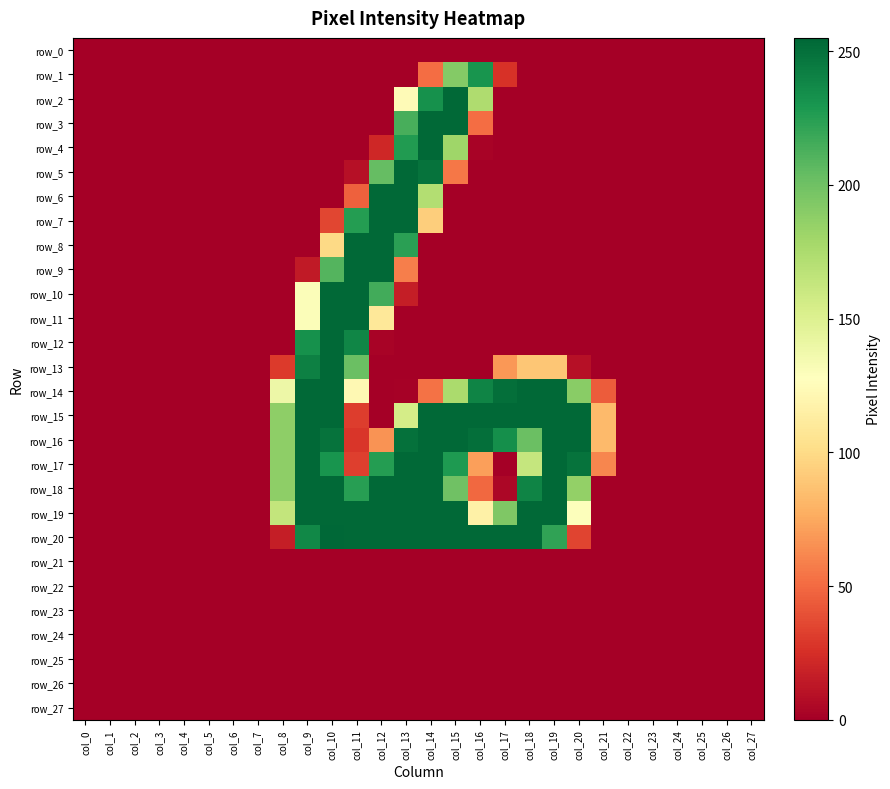

Which has a higher value, col_7 or col_5?

col_7